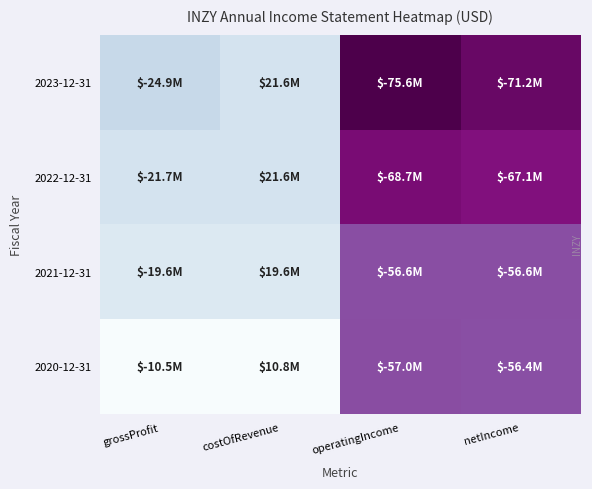

Which series has the largest range (max minus min)?

2023-12-31